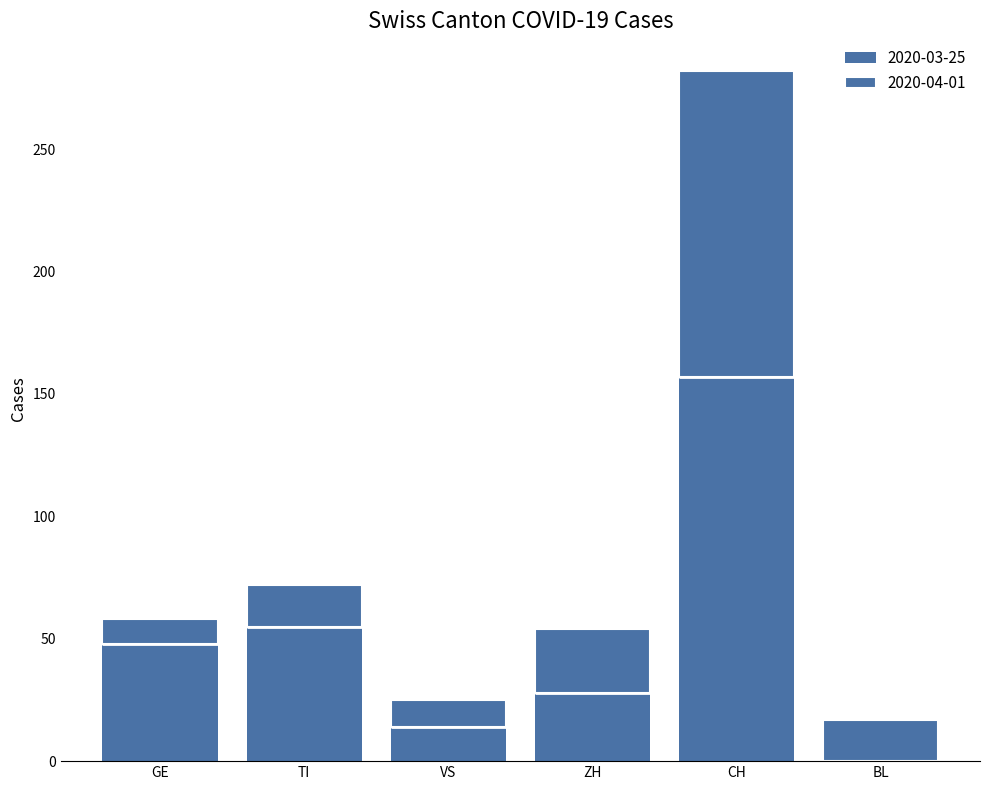

List the labels in order of value, largest first.

CH, TI, GE, ZH, VS, BL